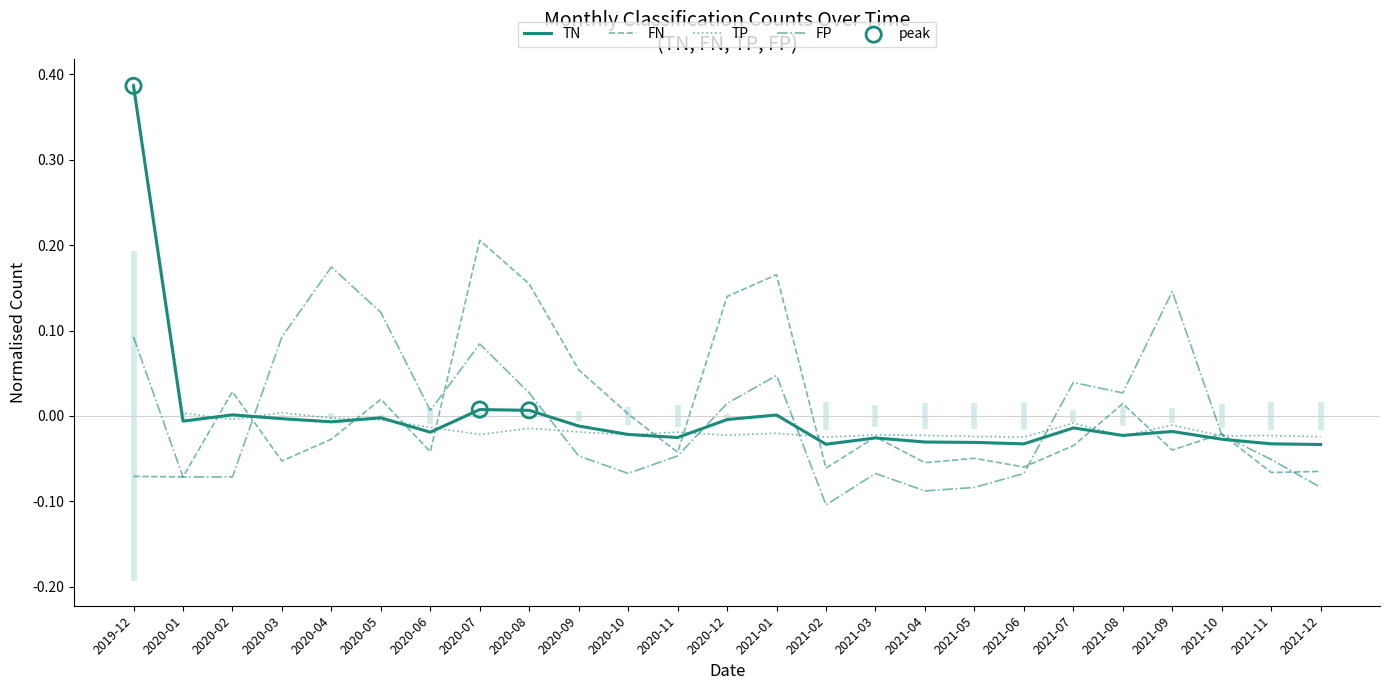

Which series has the largest total across all categories?

Total